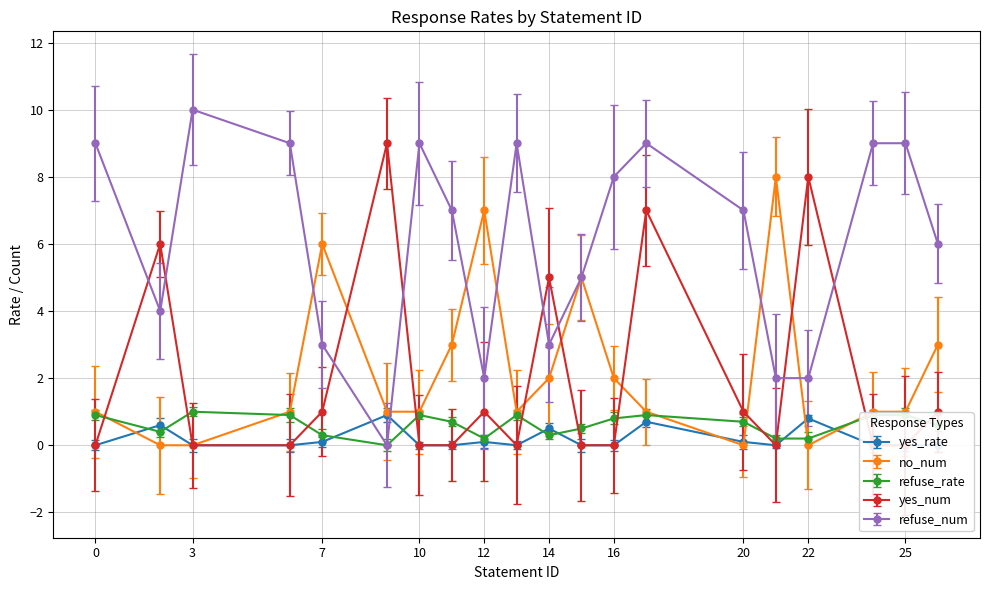

True or false: yes_num and no_num cross at least once.

True